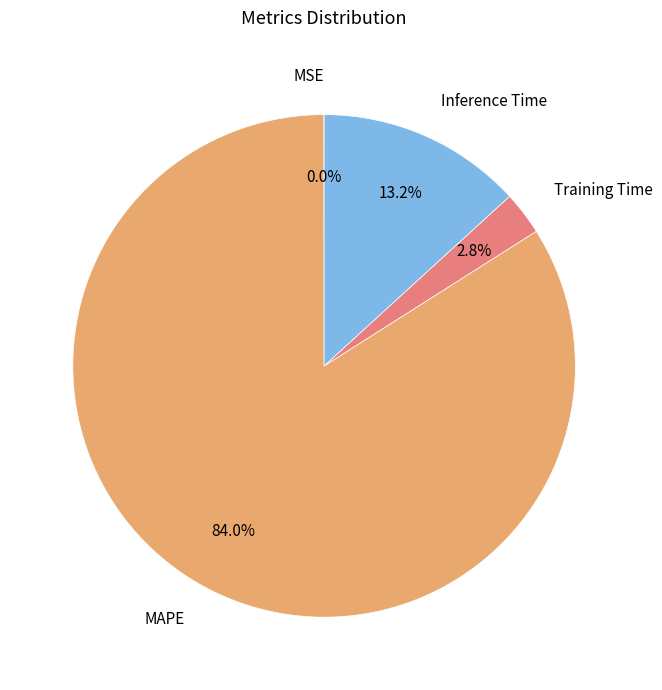

The Inference Time slice represents 5% of the pie. True or false?

False